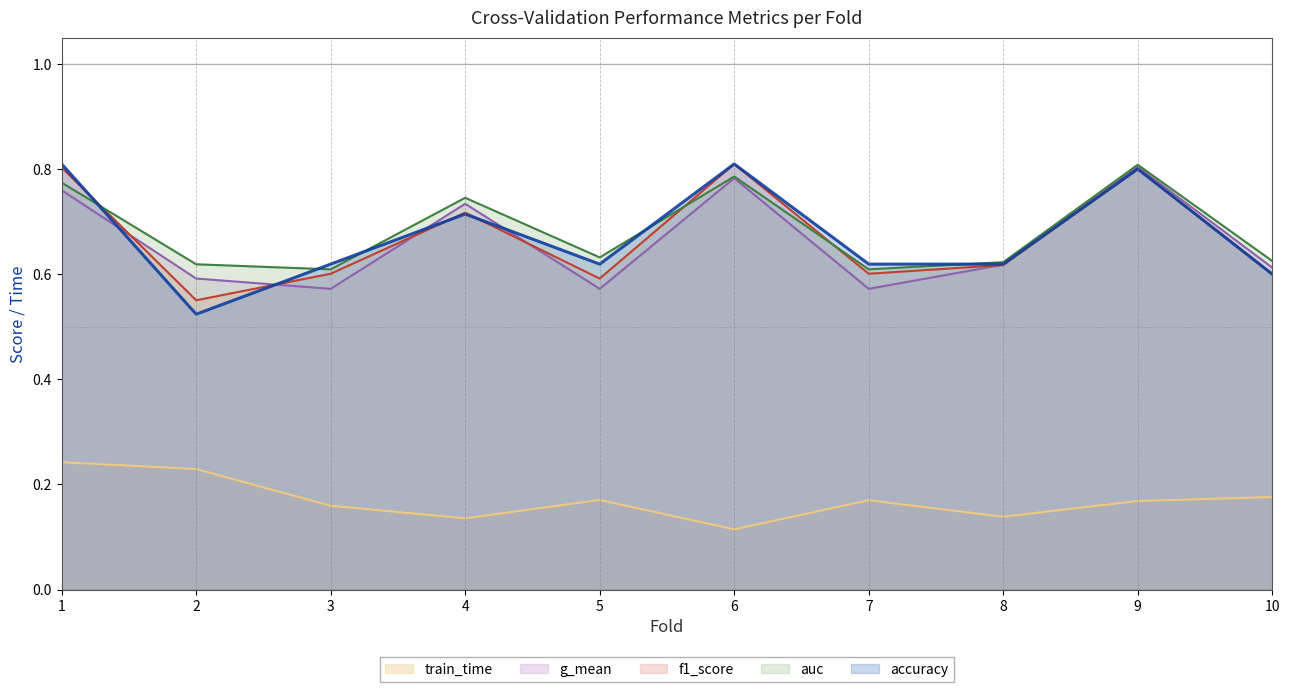

How many lines are shown in the chart?

5